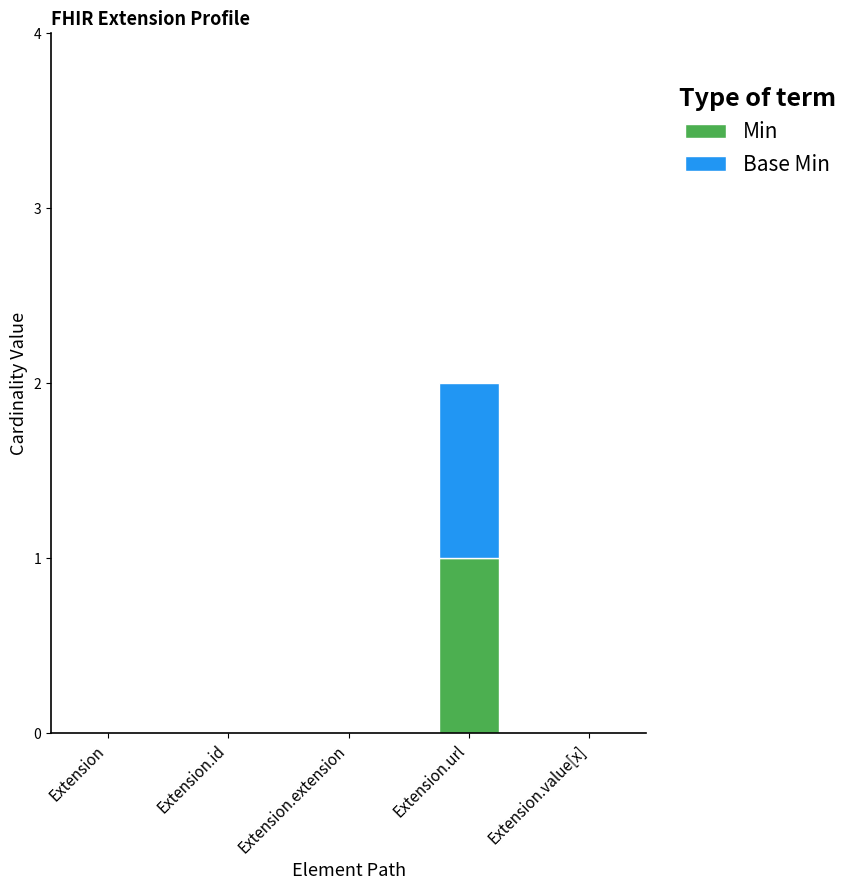

Count the number of data series in this chart.

2